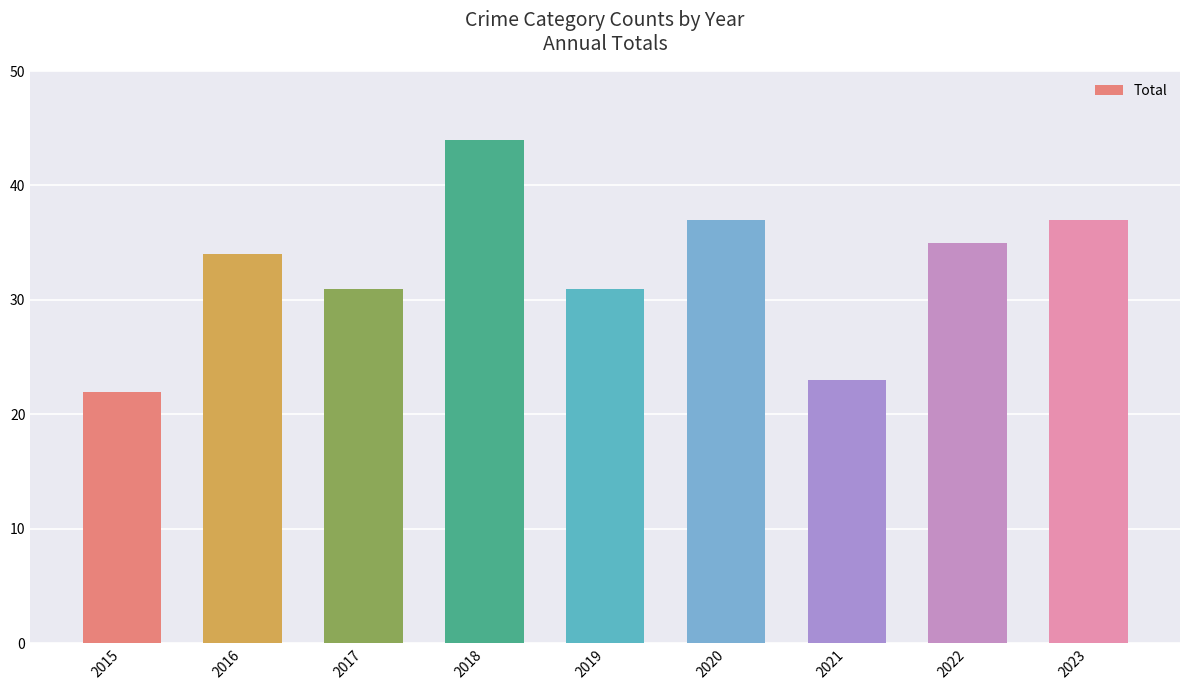

What is the sum of all values?

294